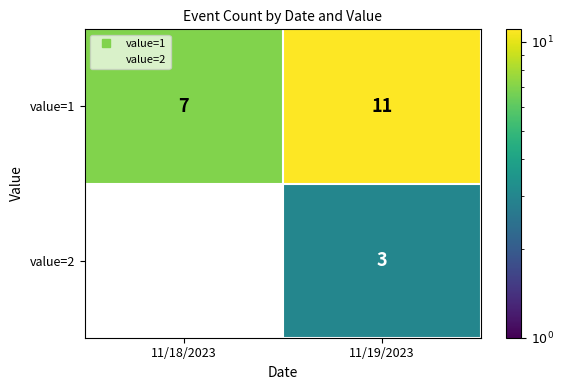

Rank the series by their average value, from highest to lowest.

value=1, value=2